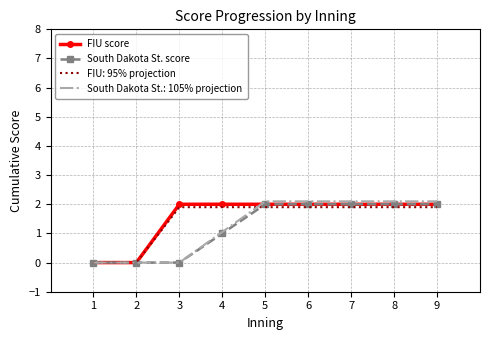

What is the total value across all series at 3?

3.9